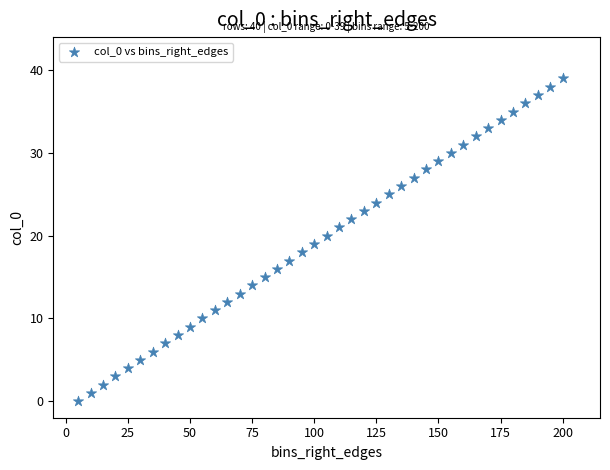

What is the range of X values (max minus min)?

195